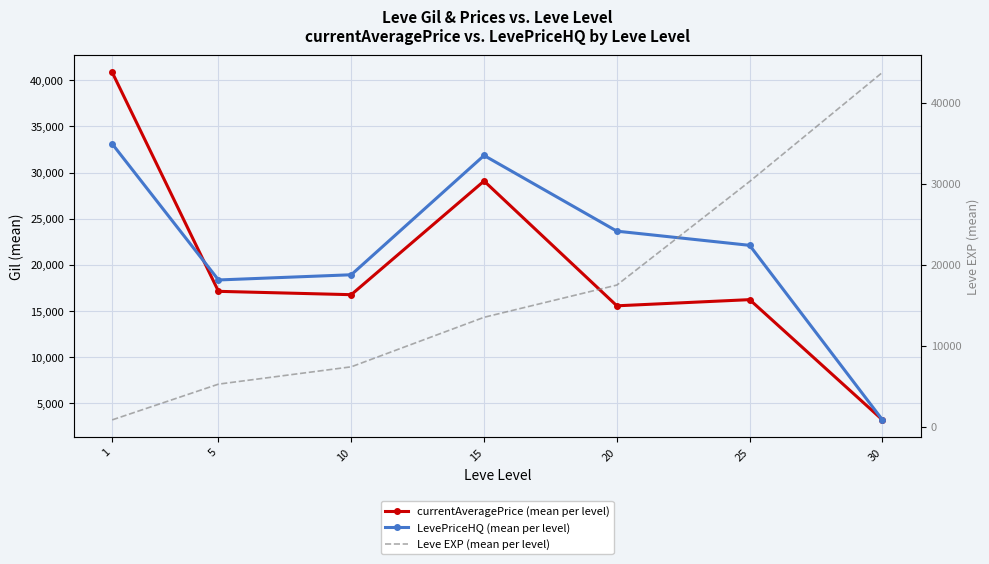

How many distinct data groups are displayed?

3